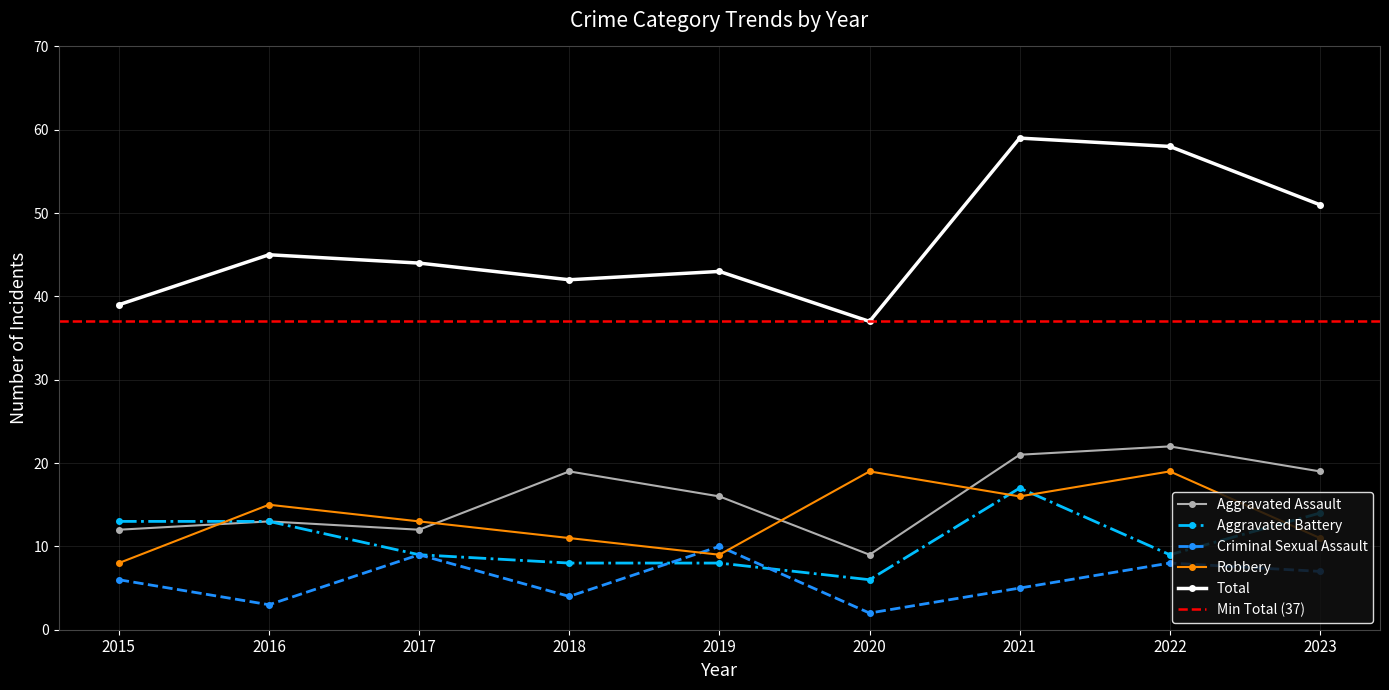

How many lines are shown in the chart?

5